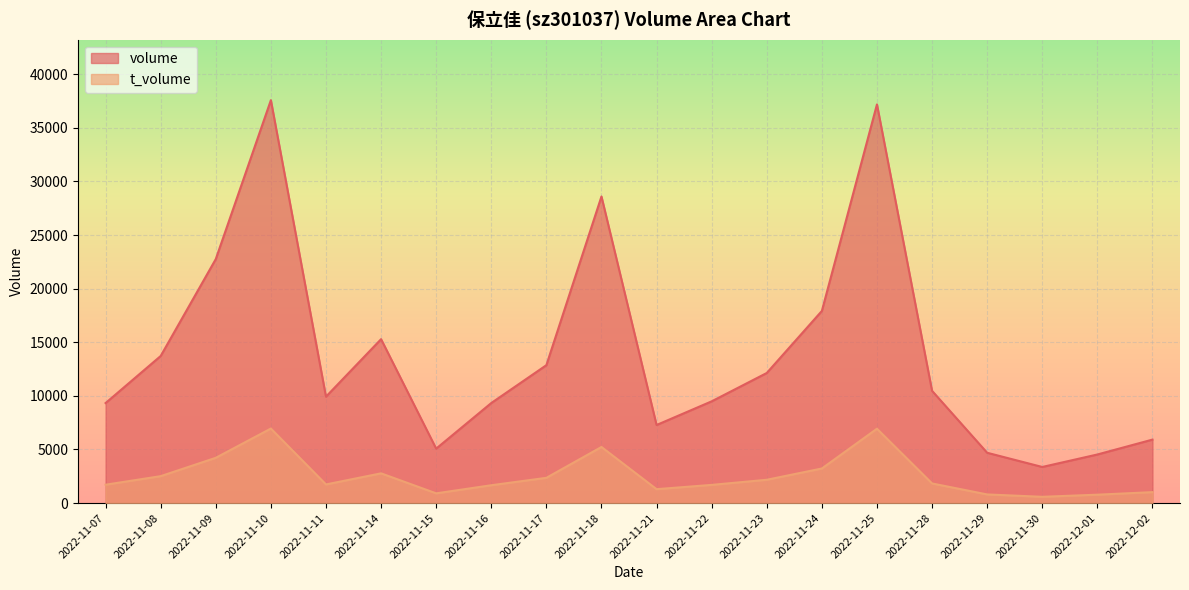

Which series has the largest total across all categories?

volume